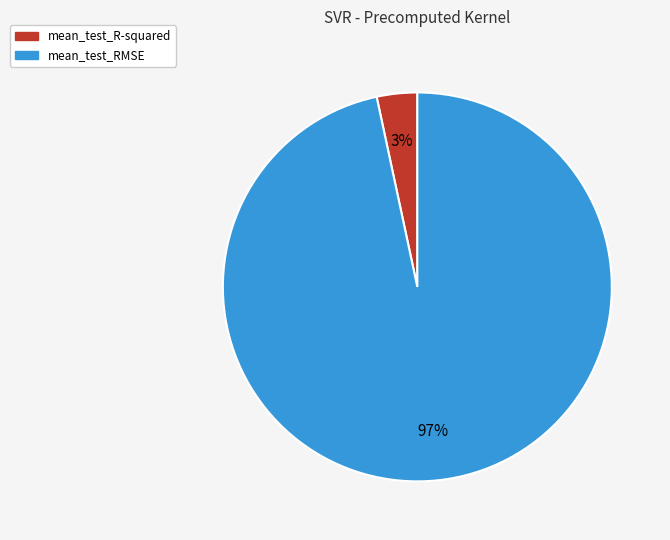

Count the number of slices in the pie.

2